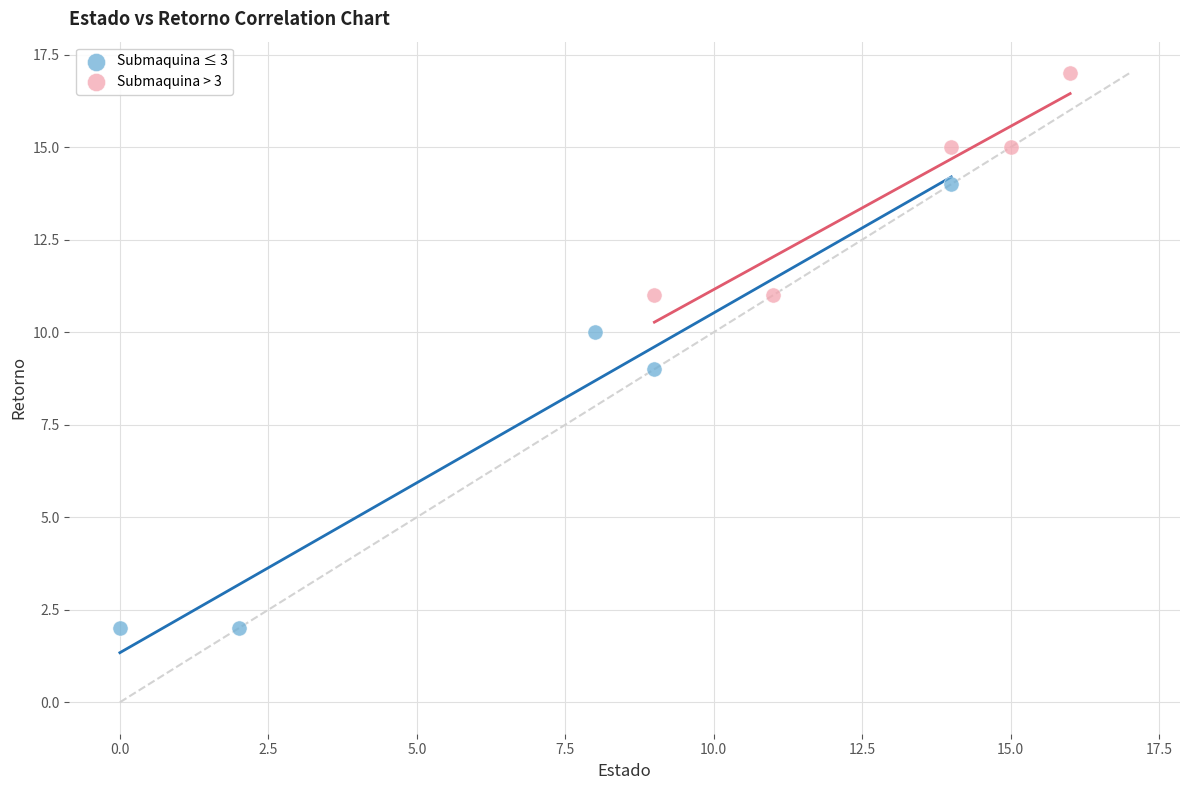

Which series has the largest Y range (max minus min)?

Submaquina ≤ 3